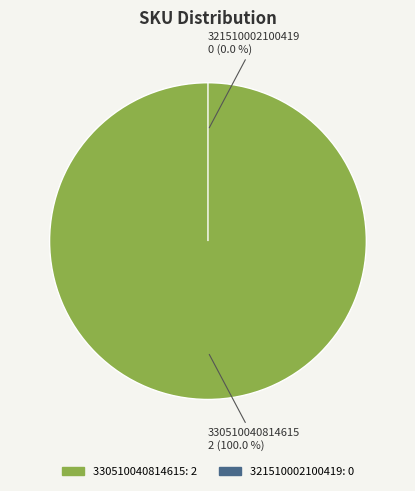

What is the largest slice in the pie chart?

330510040814615